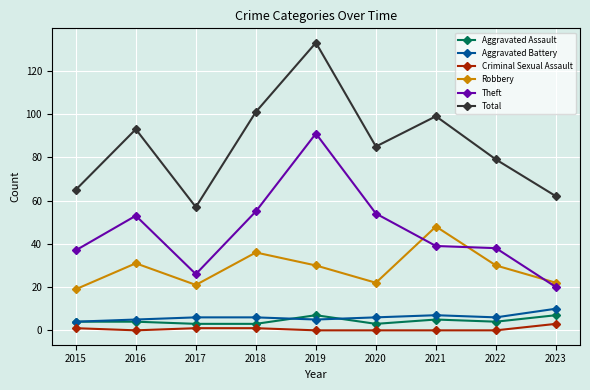

What is the difference between the maximum and minimum values in the Aggravated Battery series?

6